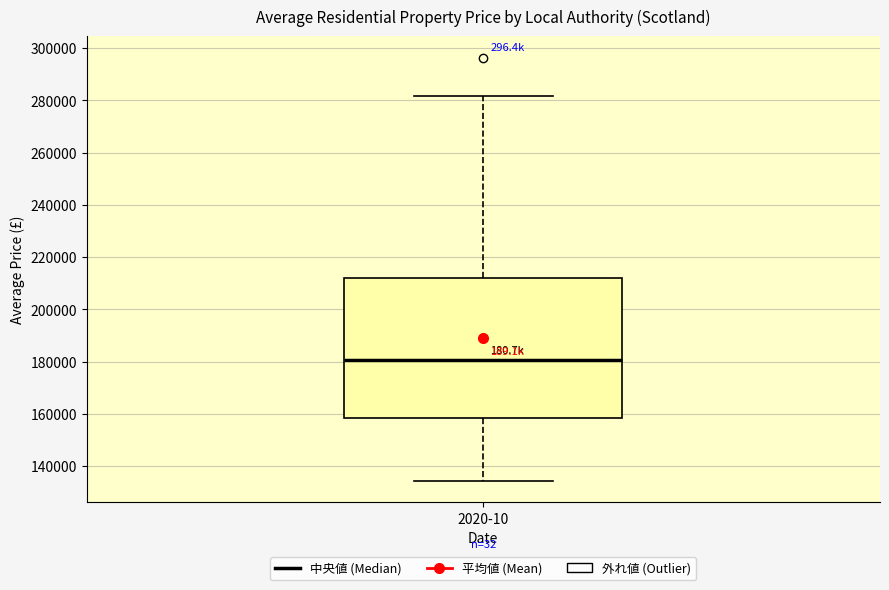

Transcribe this box plot: give where the median line is, the range the box spans, and where the two whiskers end, as read against the y-axis. The values are not printed on the chart, so give them approximately, as read against the axis.

median 180000, box 158000 to 212000, whiskers 134000 to 282000